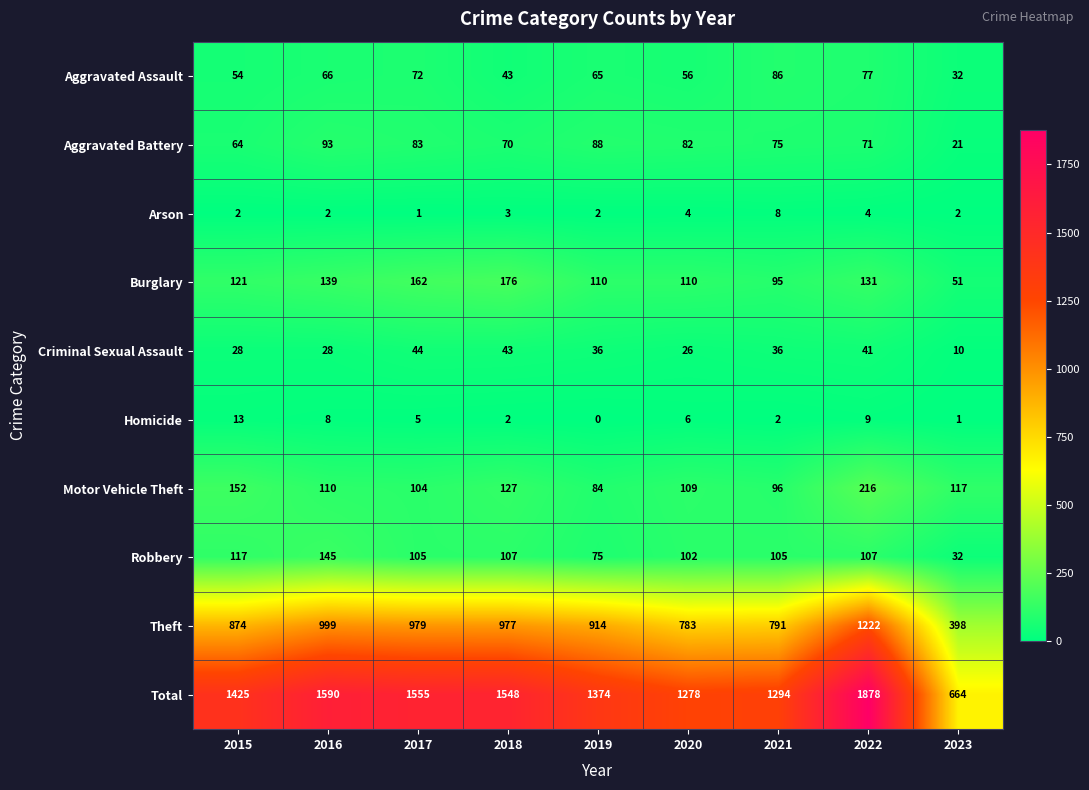

True or false: Aggravated Battery has a value of 70 at 2018.

True